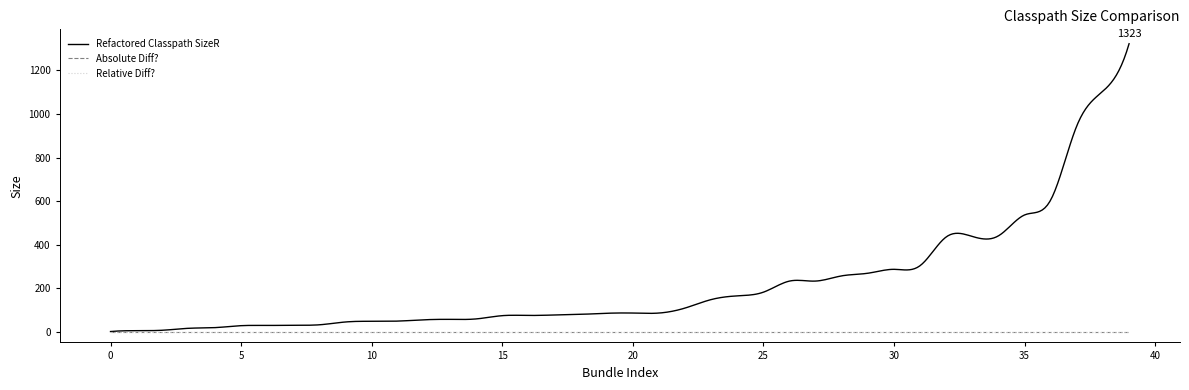

Between 18 and 36, which is larger?

36